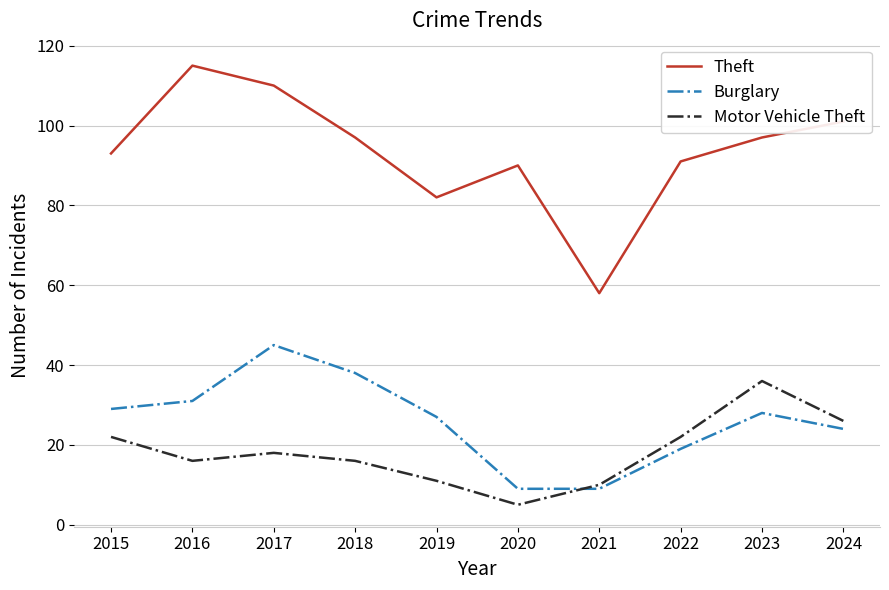

What is the total value across all series at 2021?

77